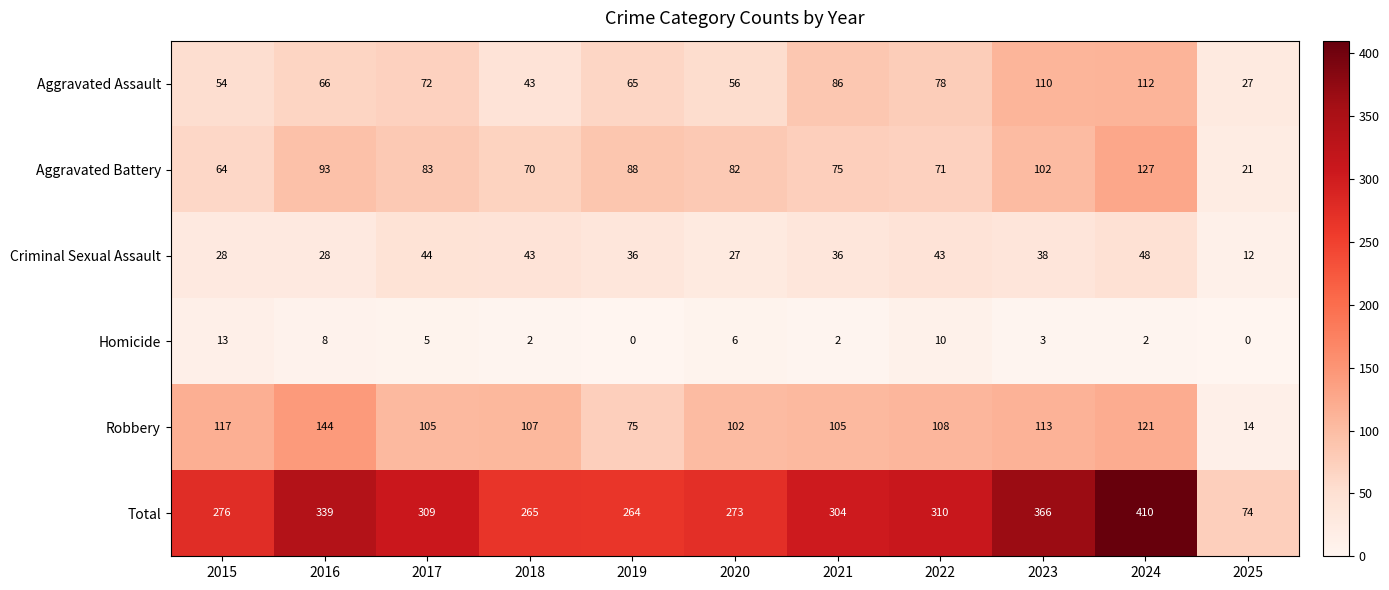

At which category is the sum across all series the highest?

2024